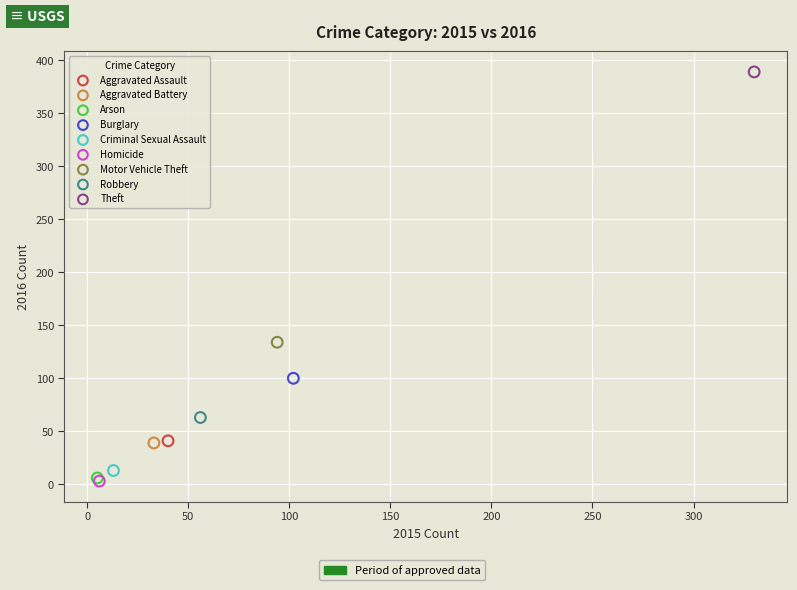

Which series reaches the maximum Y coordinate?

Theft